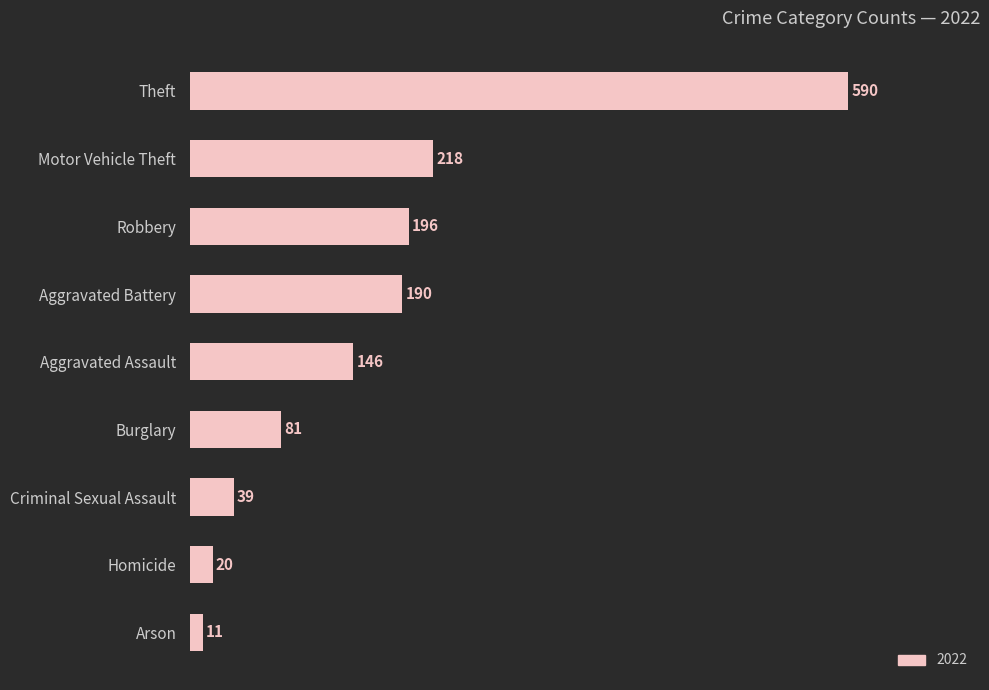

Between Motor Vehicle Theft and Aggravated Battery, which is larger?

Motor Vehicle Theft